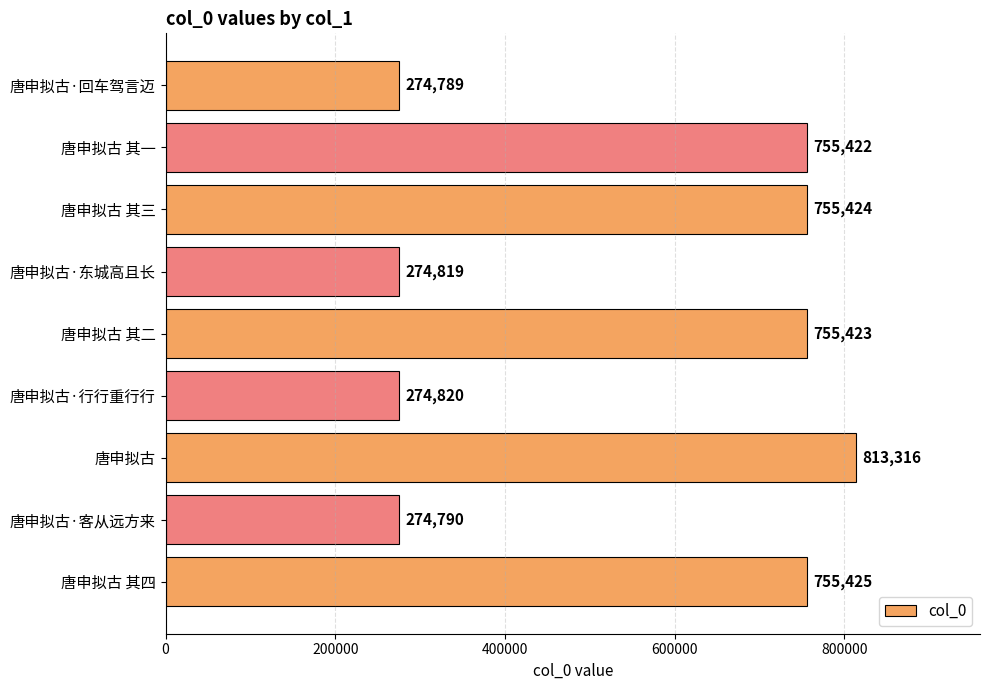

How many bars are there in total?

9